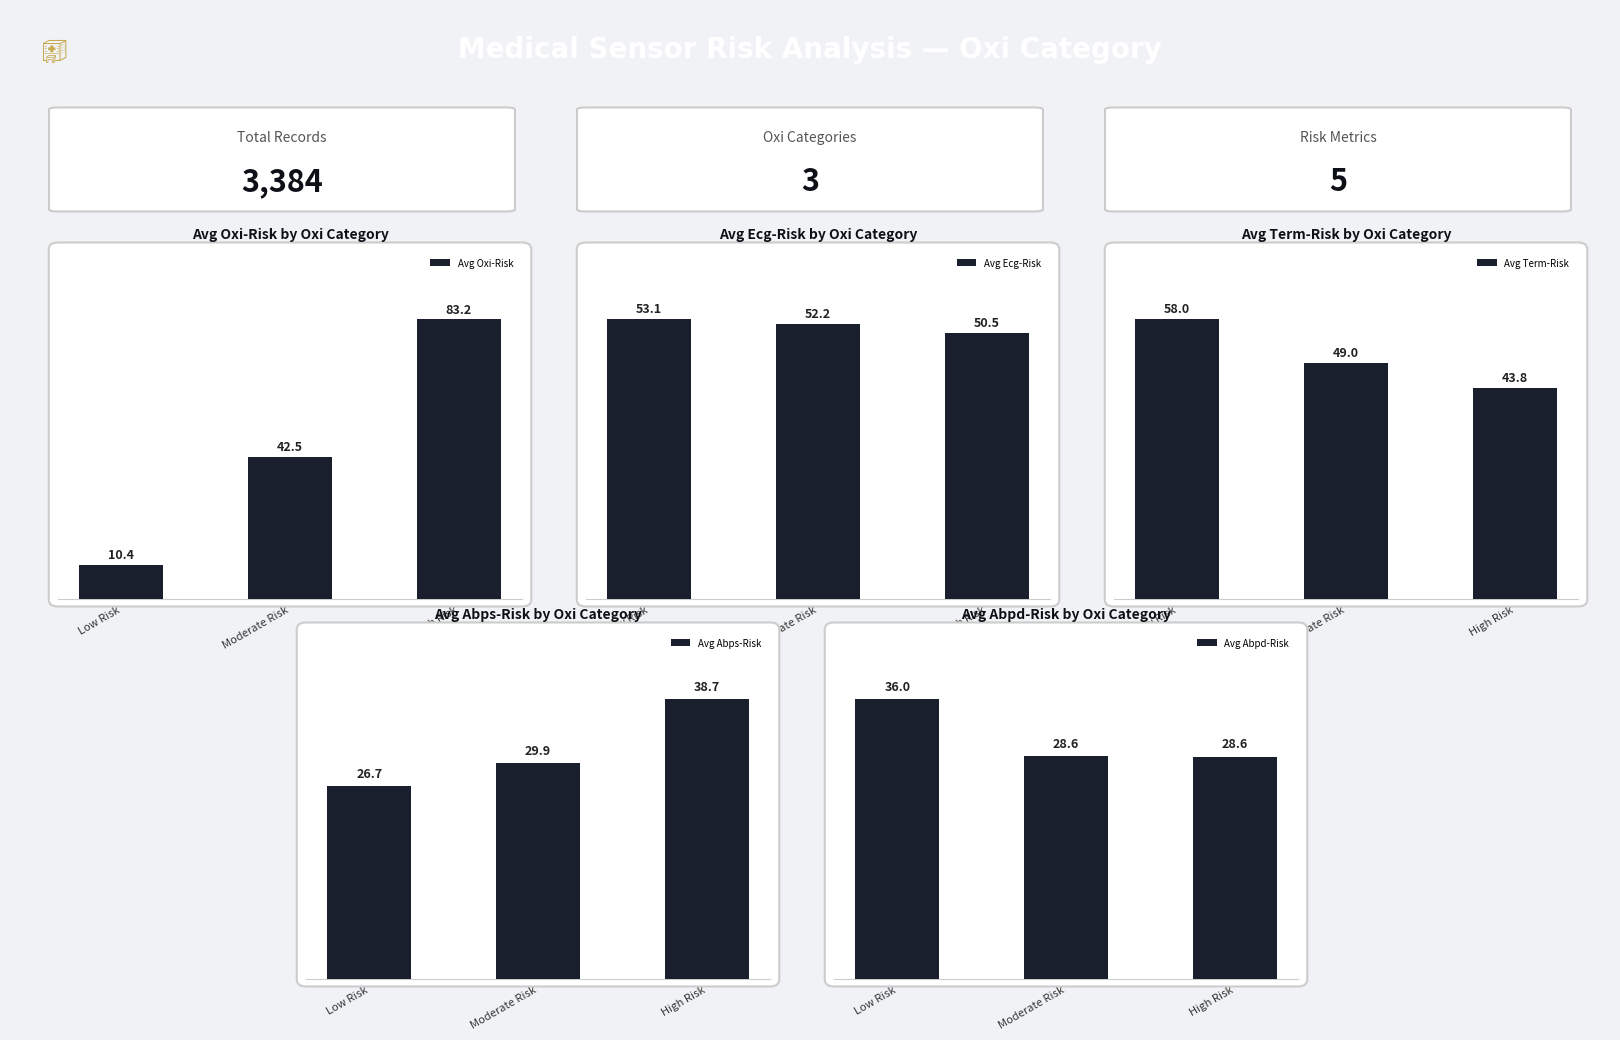

At how many categories does at least one series exceed 18?

3